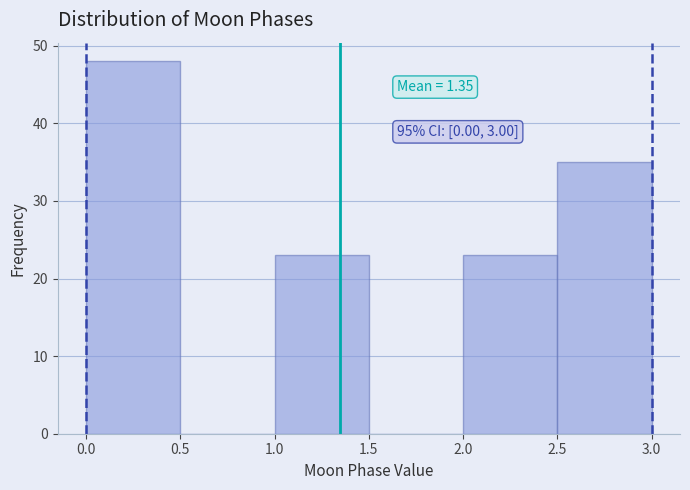

Over which range of the x-axis is the bar tallest?

0.0 to 0.5